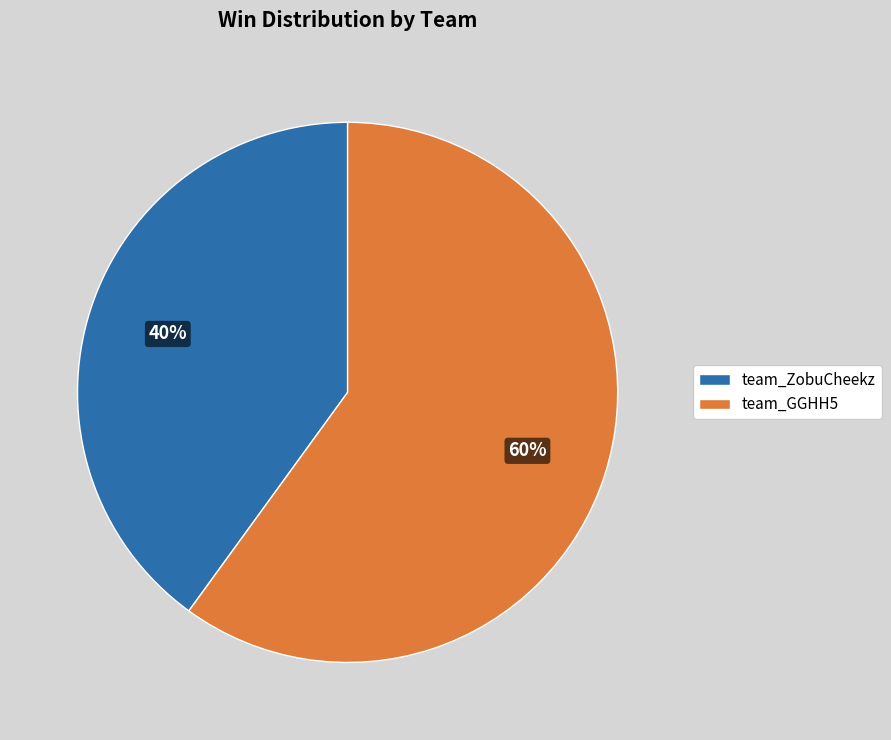

To the nearest percent, what is the average slice percentage?

50%